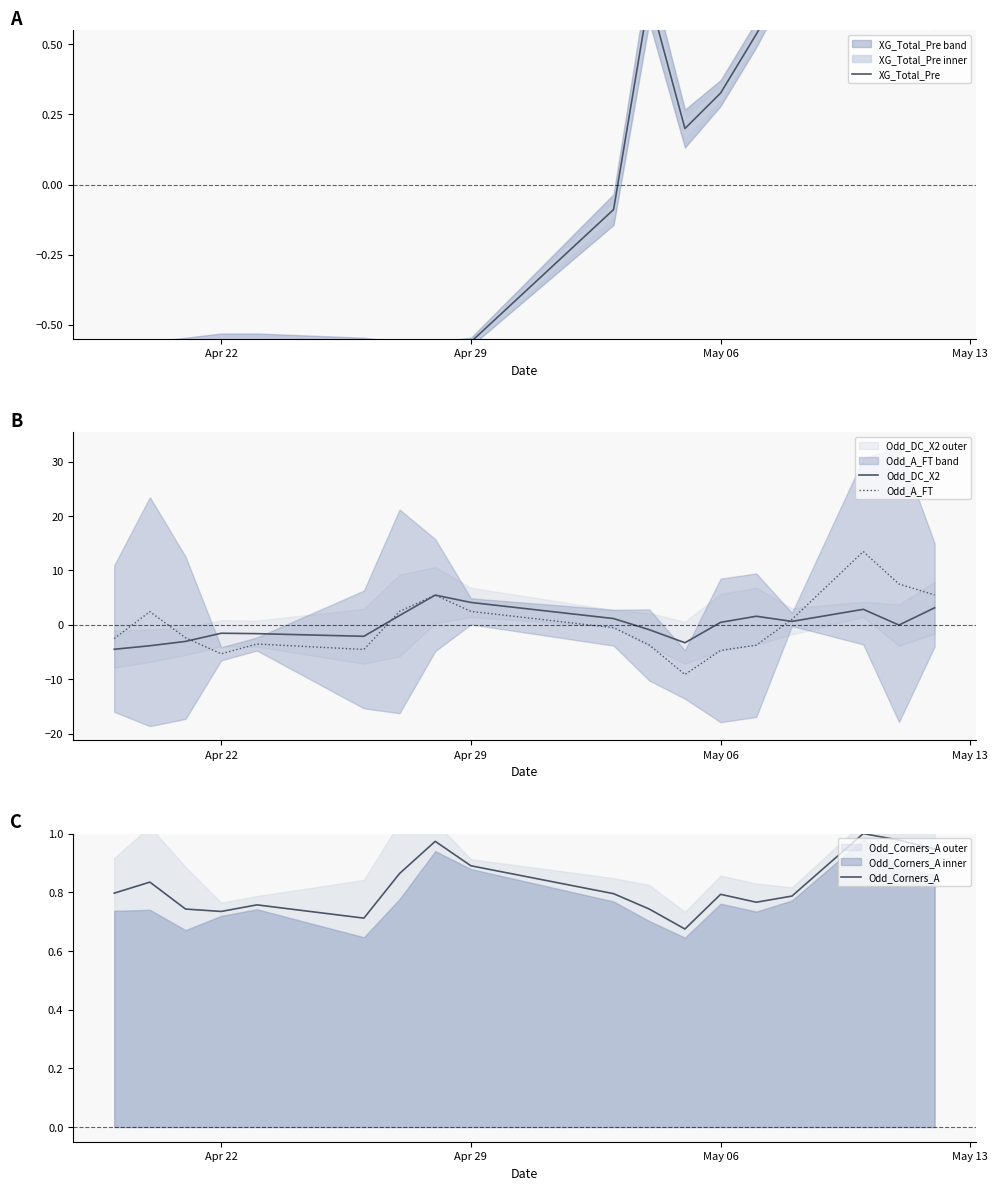

At how many categories does at least one series exceed 3?

5